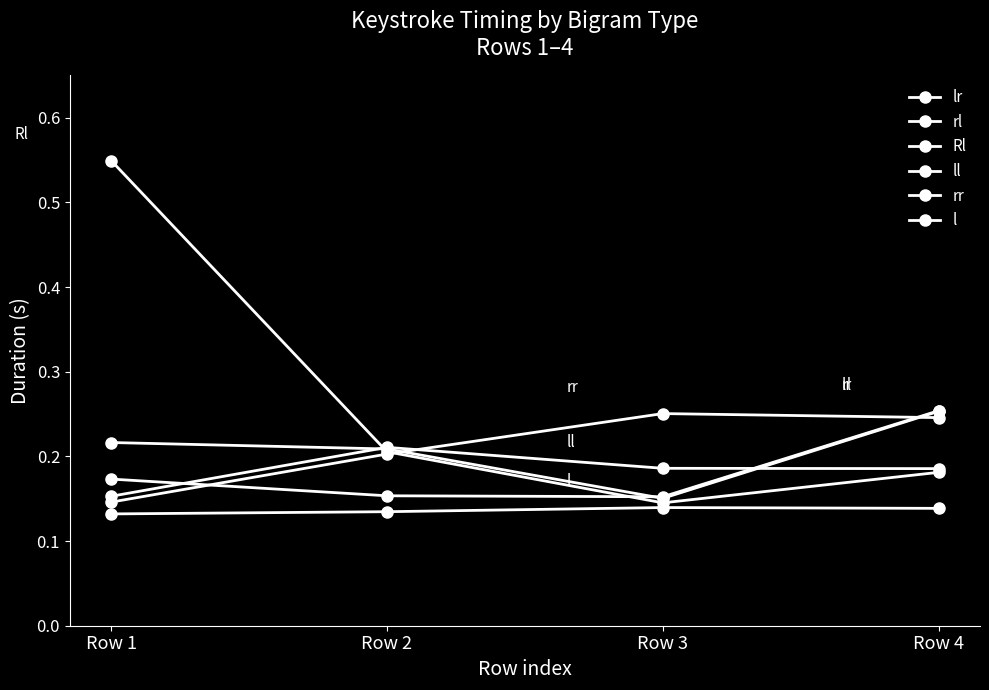

True or false: lr and l cross at least once.

False